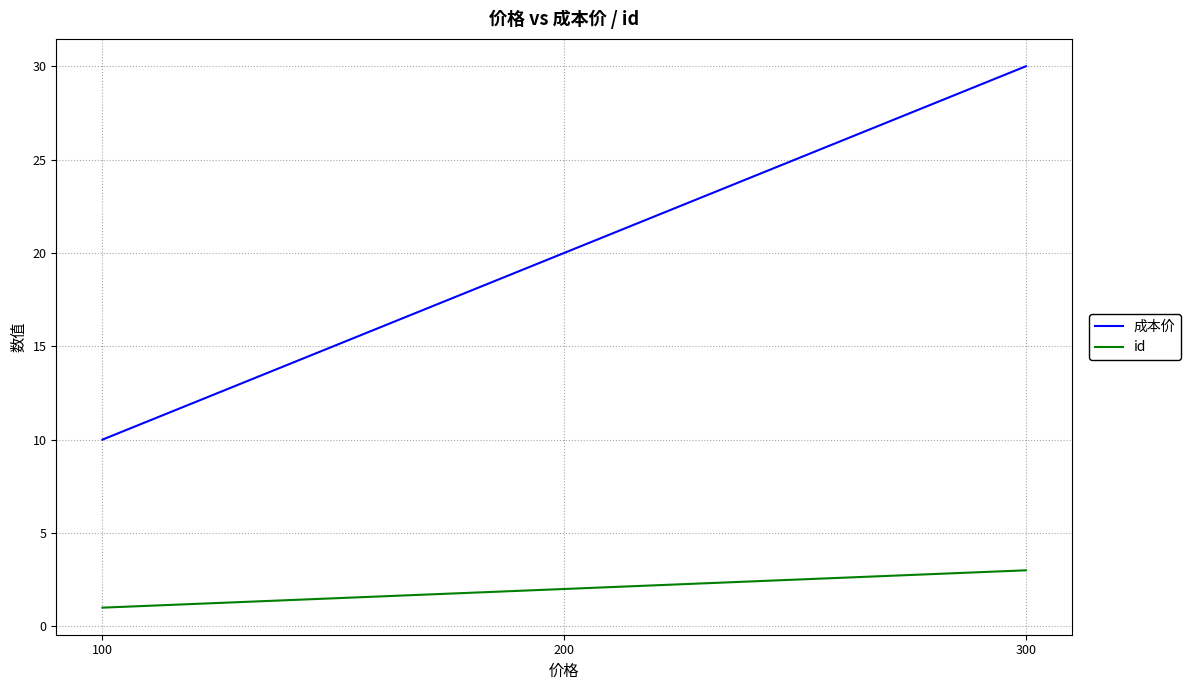

Reading left to right, list all the values displayed in this chart.

成本价: 10	20	30
id: 1	2	3